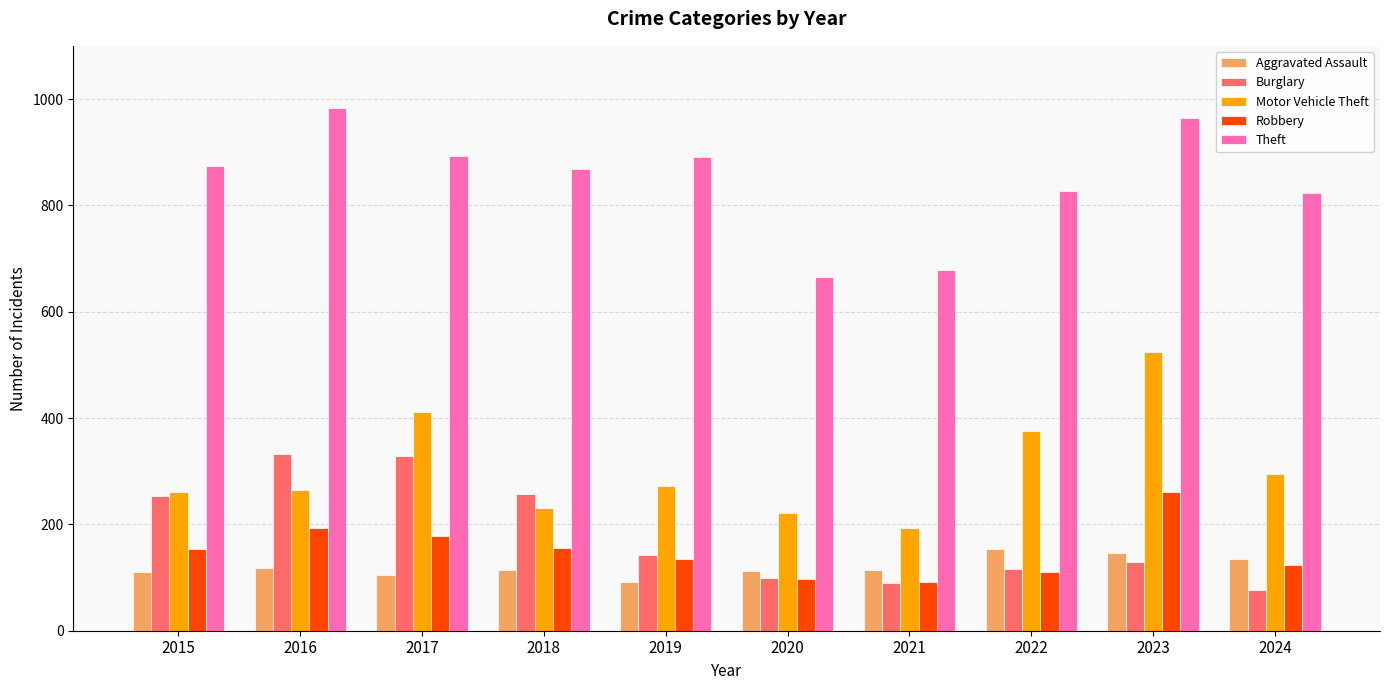

Does the chart contain stacked bars?

No